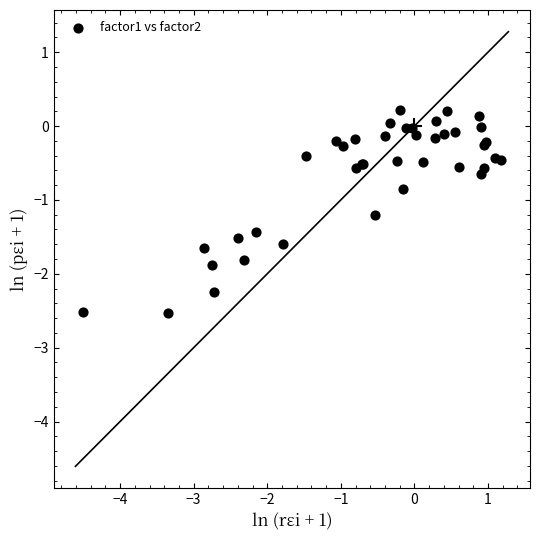

What Y value in the scatter plot is closest to -1?

-0.9